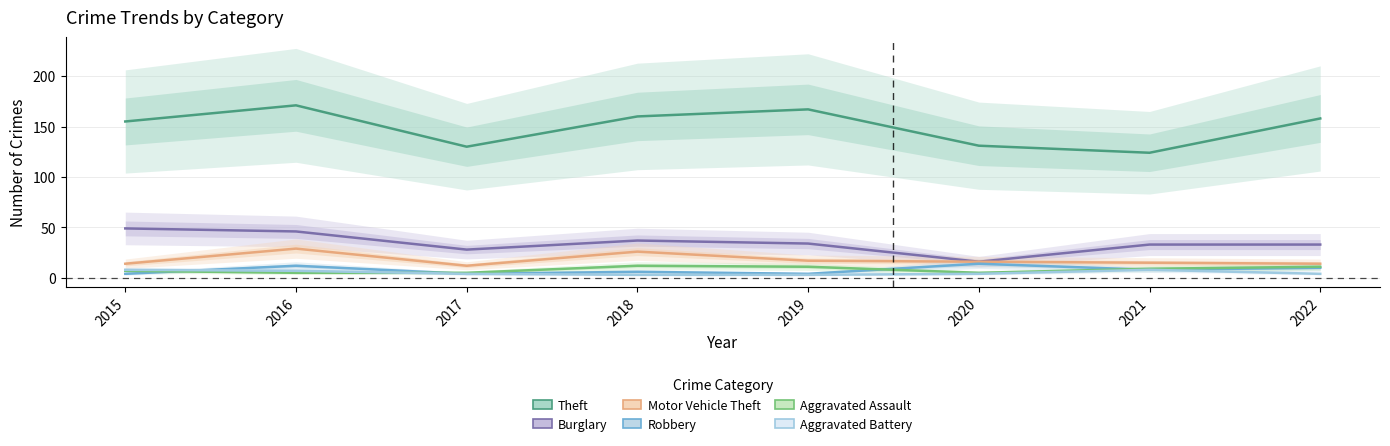

What is the difference between the maximum and minimum values in the Aggravated Assault series?

7